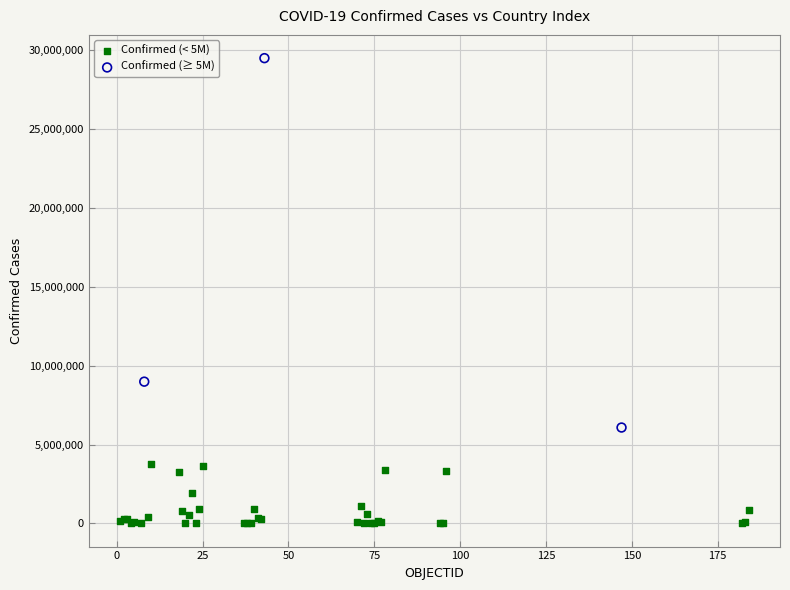

Which series has the largest Y range (max minus min)?

Confirmed (≥ 5M)